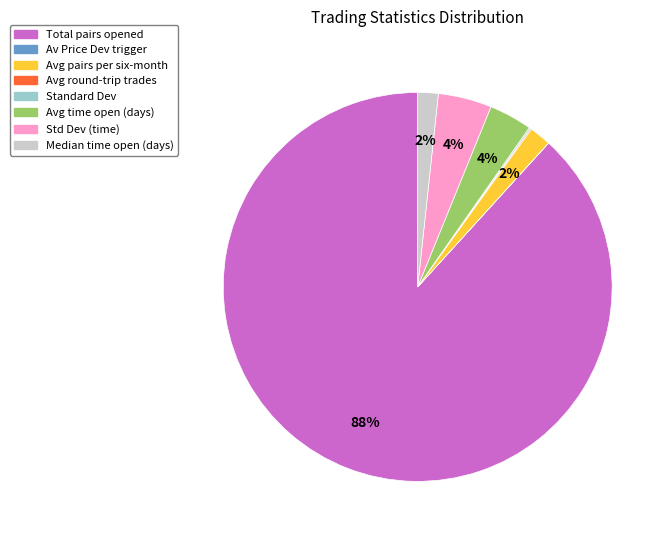

To the nearest percent, what is the average slice percentage?

12%